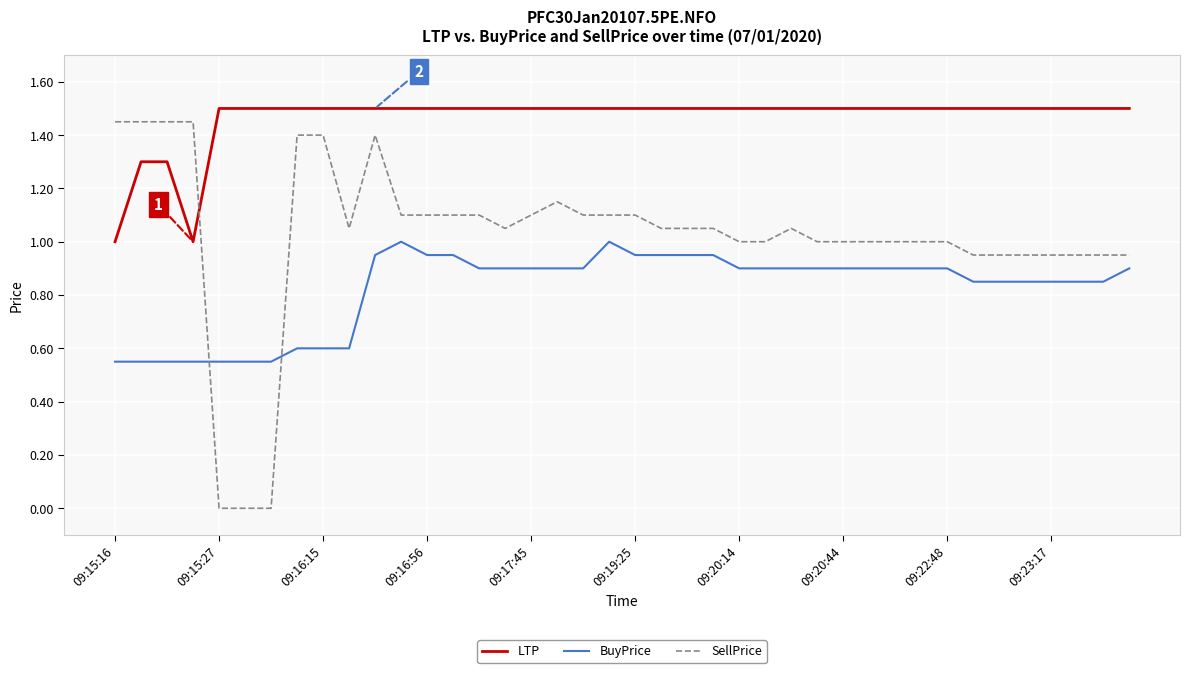

Rank the series by their average value, from lowest to highest.

BuyPrice, SellPrice, LTP